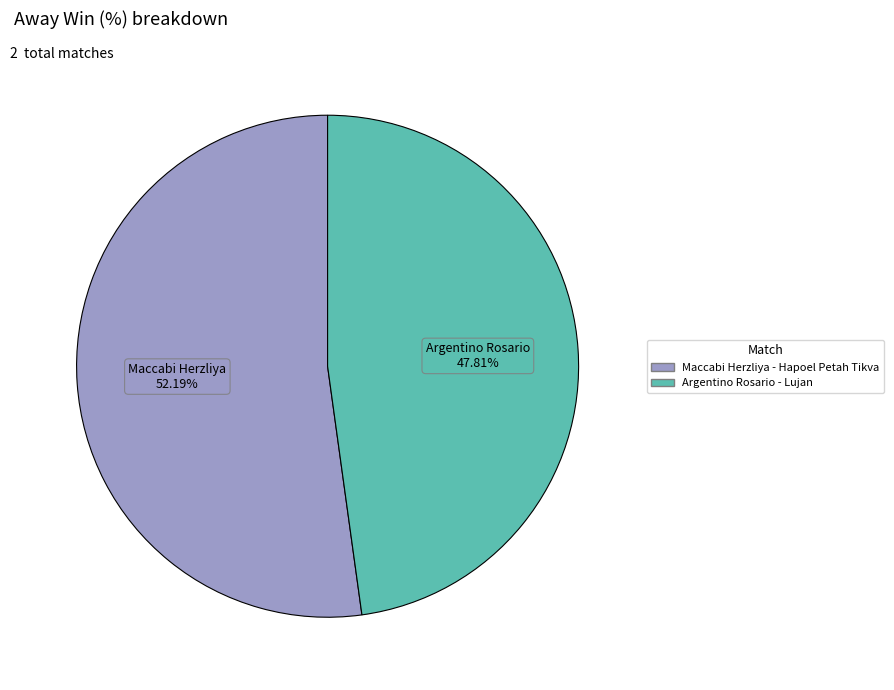

How many slices are in this pie chart?

2